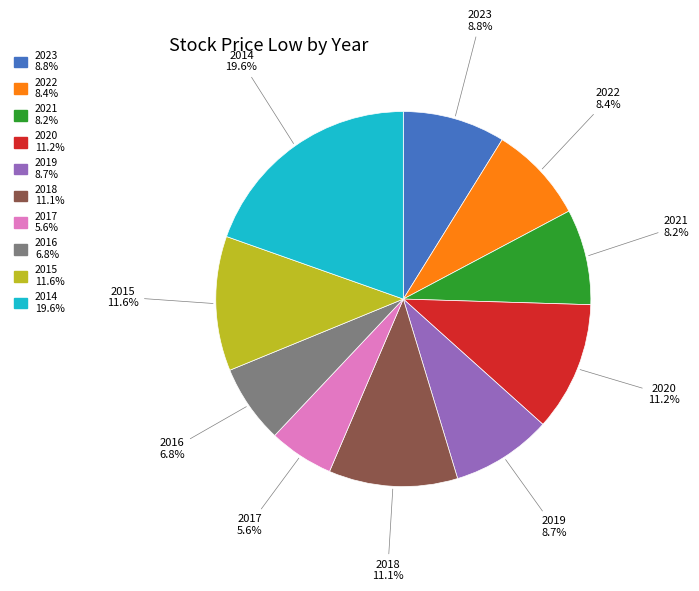

What percentage is the 2014 slice, to the nearest percent?

20%